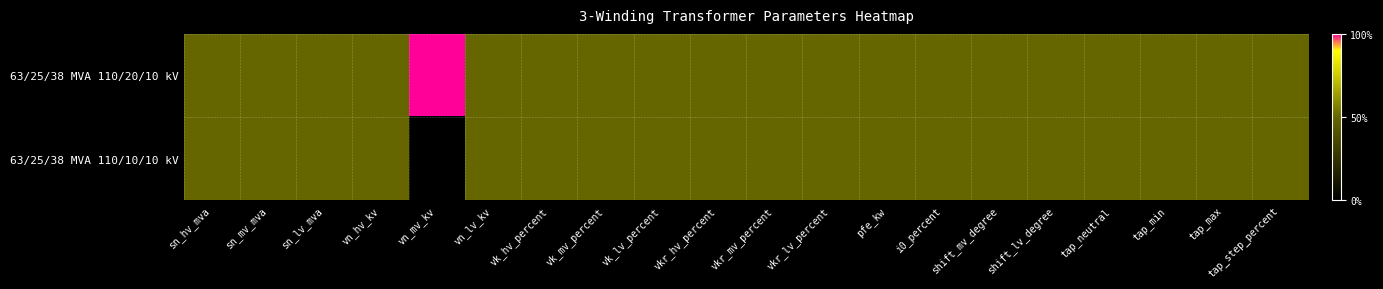

Reading left to right, transcribe all the data shown in this chart.

63/25/38 MVA 110/20/10 kV: sn_hv_mva=0.5	sn_mv_mva=0.5	sn_lv_mva=0.5	vn_hv_kv=0.5	vn_mv_kv=1.0	vn_lv_kv=0.5	vk_hv_percent=0.5	vk_mv_percent=0.5	vk_lv_percent=0.5	vkr_hv_percent=0.5	vkr_mv_percent=0.5	vkr_lv_percent=0.5	pfe_kw=0.5	i0_percent=0.5	shift_mv_degree=0.5	shift_lv_degree=0.5	tap_neutral=0.5	tap_min=0.5	tap_max=0.5	tap_step_percent=0.5
63/25/38 MVA 110/10/10 kV: sn_hv_mva=0.5	sn_mv_mva=0.5	sn_lv_mva=0.5	vn_hv_kv=0.5	vn_mv_kv=0.0	vn_lv_kv=0.5	vk_hv_percent=0.5	vk_mv_percent=0.5	vk_lv_percent=0.5	vkr_hv_percent=0.5	vkr_mv_percent=0.5	vkr_lv_percent=0.5	pfe_kw=0.5	i0_percent=0.5	shift_mv_degree=0.5	shift_lv_degree=0.5	tap_neutral=0.5	tap_min=0.5	tap_max=0.5	tap_step_percent=0.5